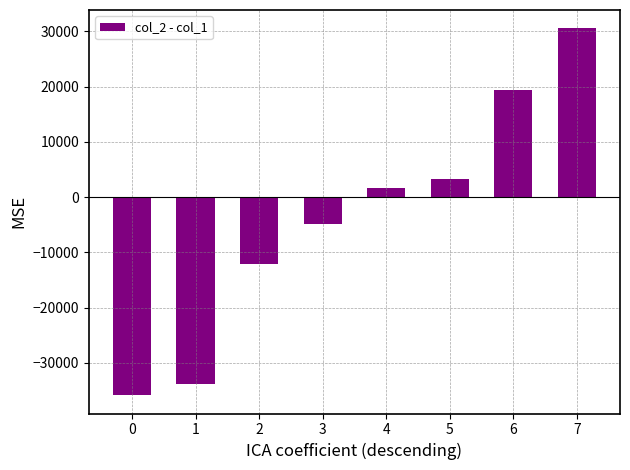

What is the sum of the values at 7 and 4?

32140